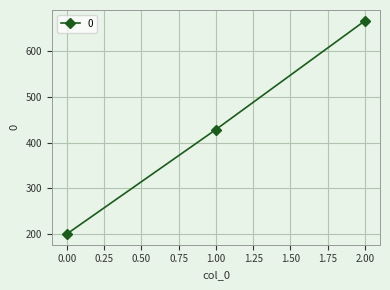

What is the value of the 3rd point from the left?

666.7